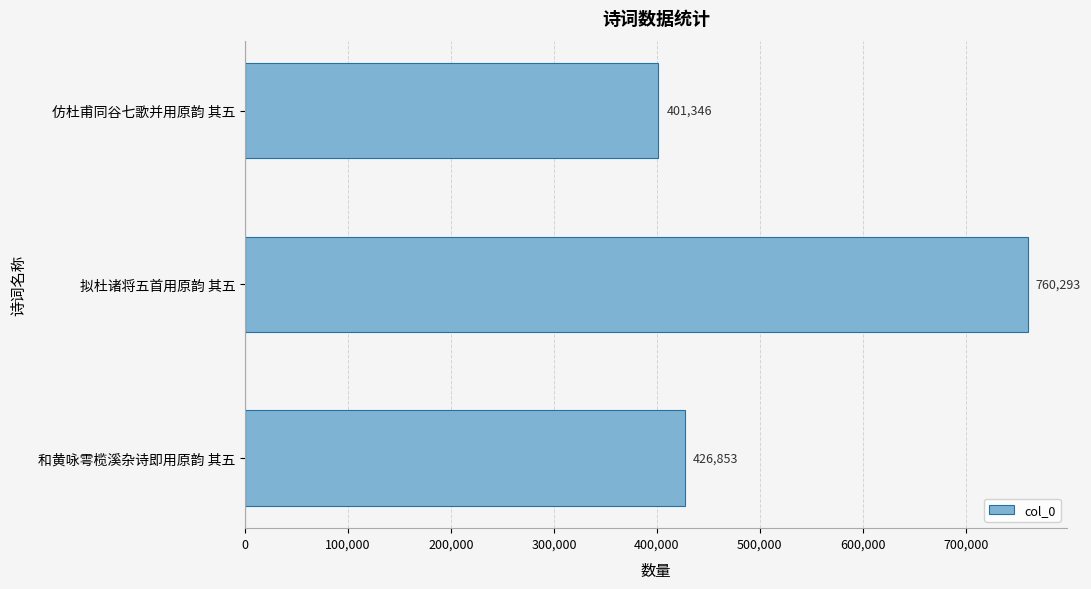

What is the smallest value displayed?

401346